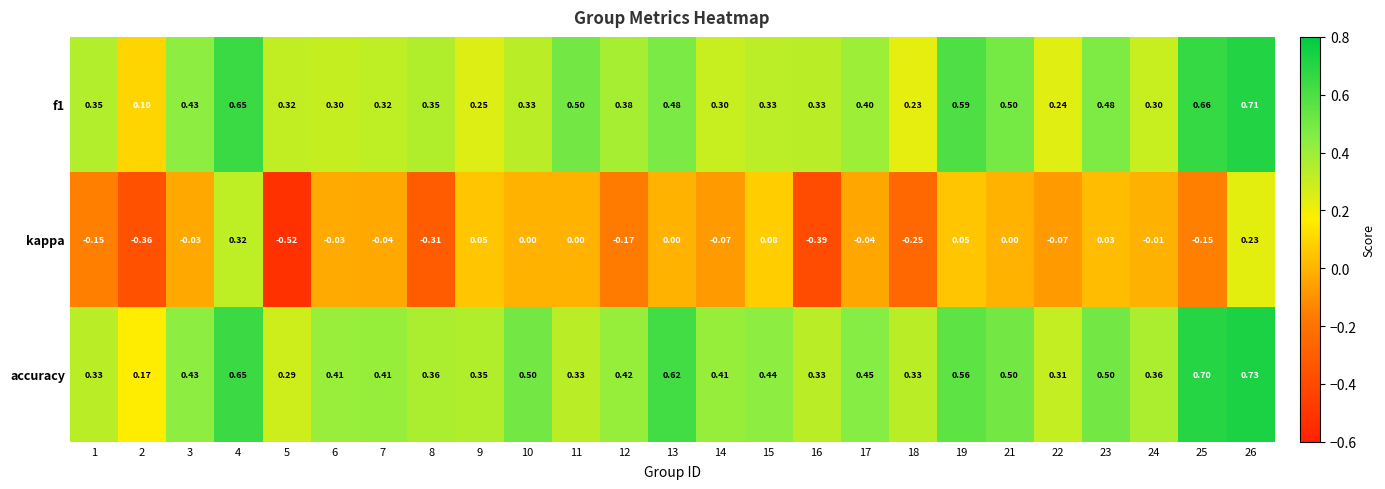

Which series changed the most between 2 and 9?

kappa